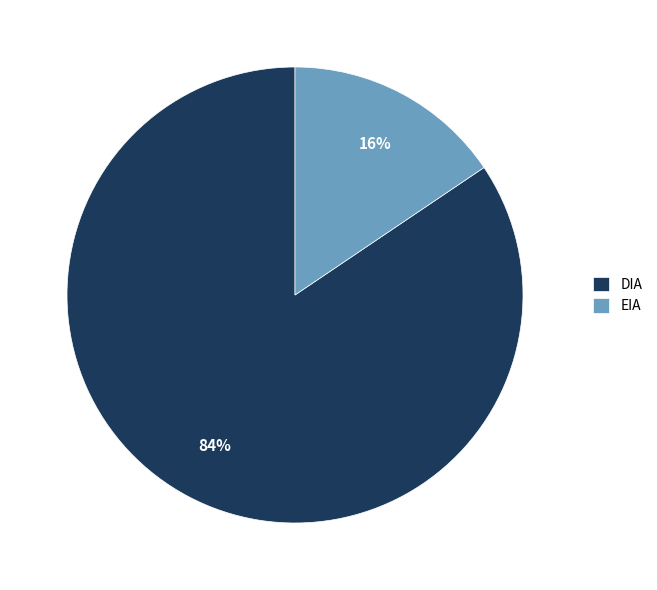

Which category accounts for the majority?

DIA